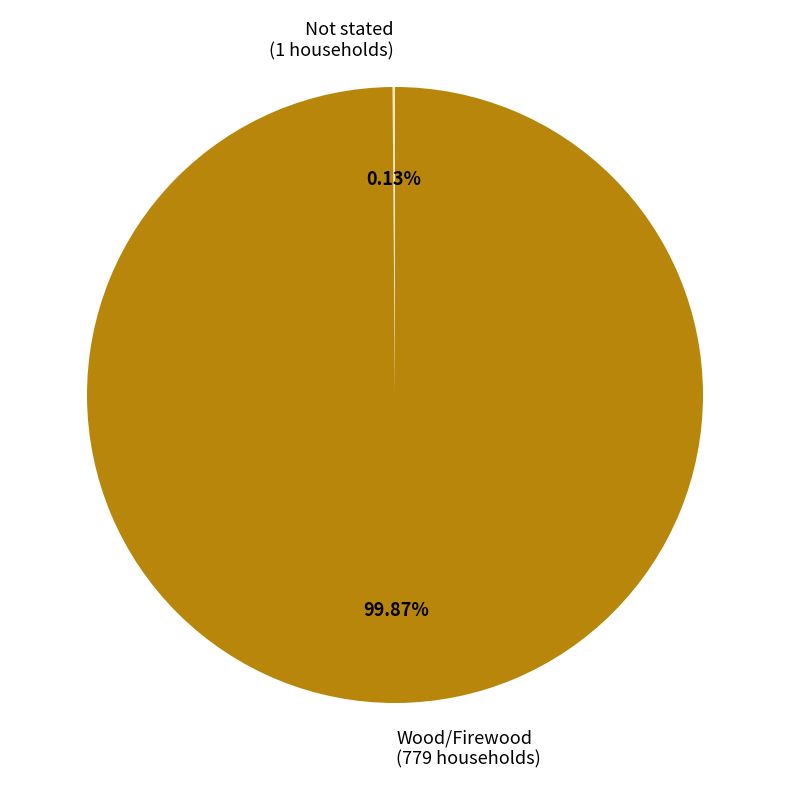

Which slice is the largest?

Wood/Firewood